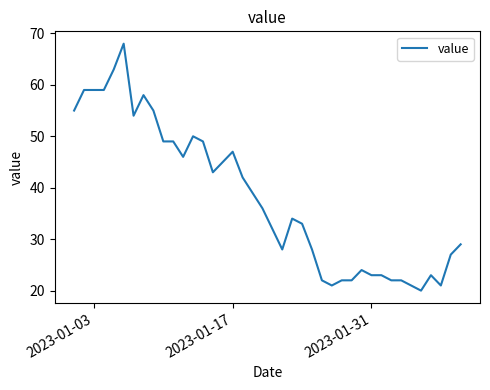

What is the minimum value shown in the chart?

20